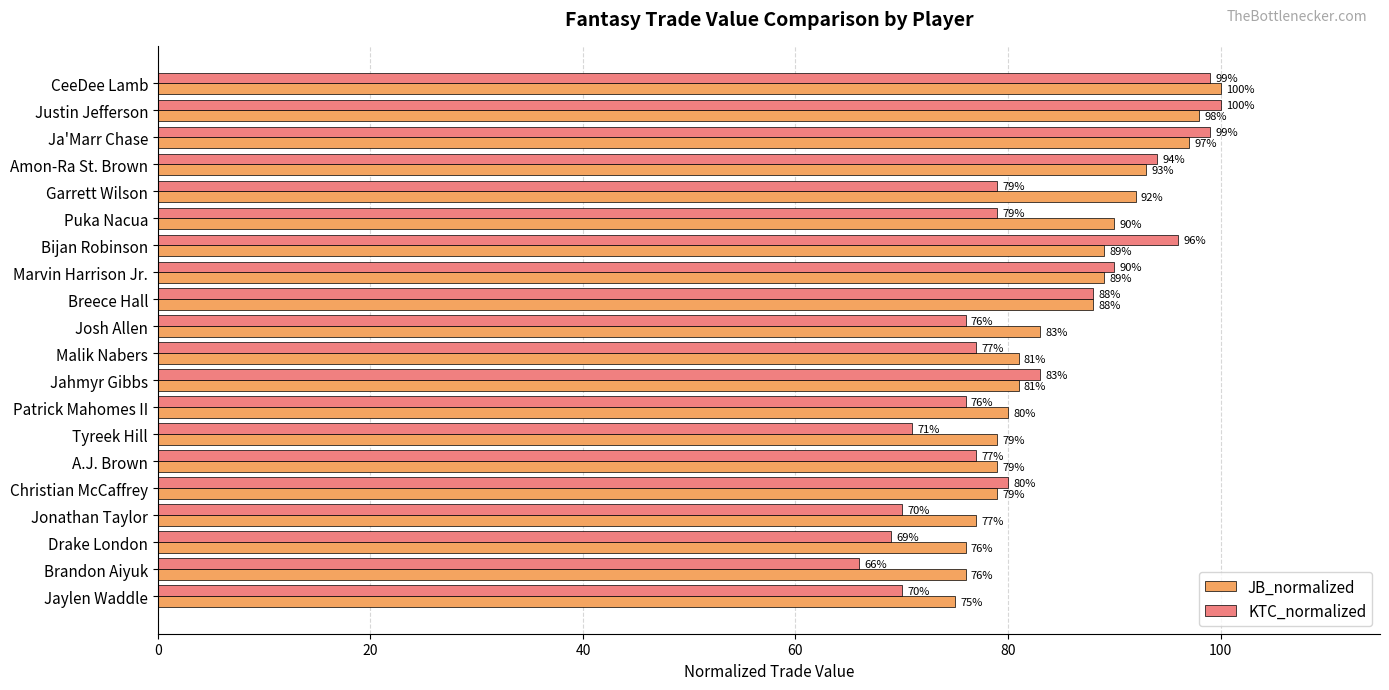

Rank the series by their average value, from lowest to highest.

KTC_normalized, JB_normalized